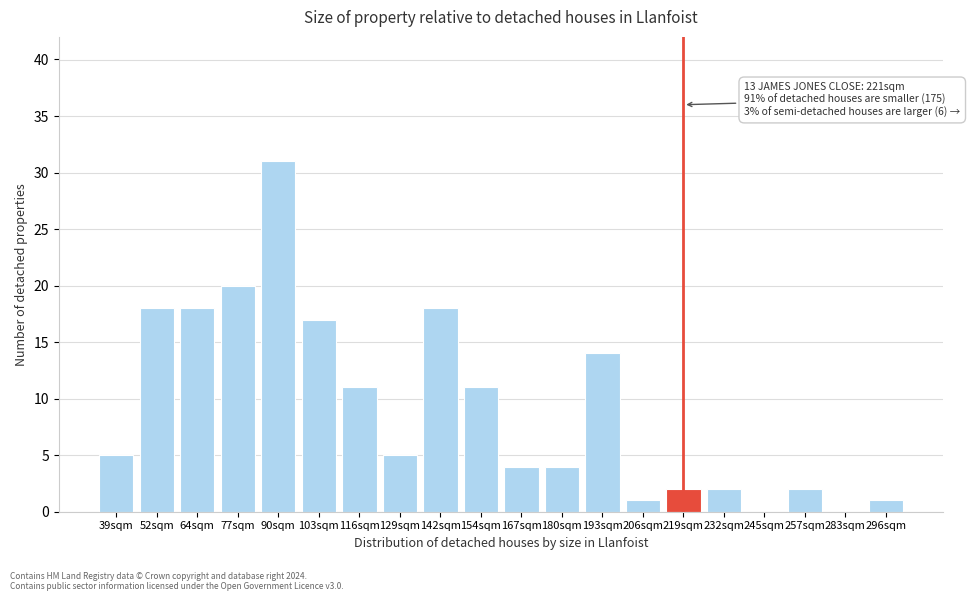

Reading left to right, extract all data points from this chart.

39sqm=5	52sqm=18	64sqm=18	77sqm=20	90sqm=31	103sqm=17	116sqm=11	129sqm=5	142sqm=18	154sqm=11	167sqm=4	180sqm=4	193sqm=14	206sqm=1	219sqm=2	232sqm=2	245sqm=0	257sqm=2	283sqm=0	296sqm=1